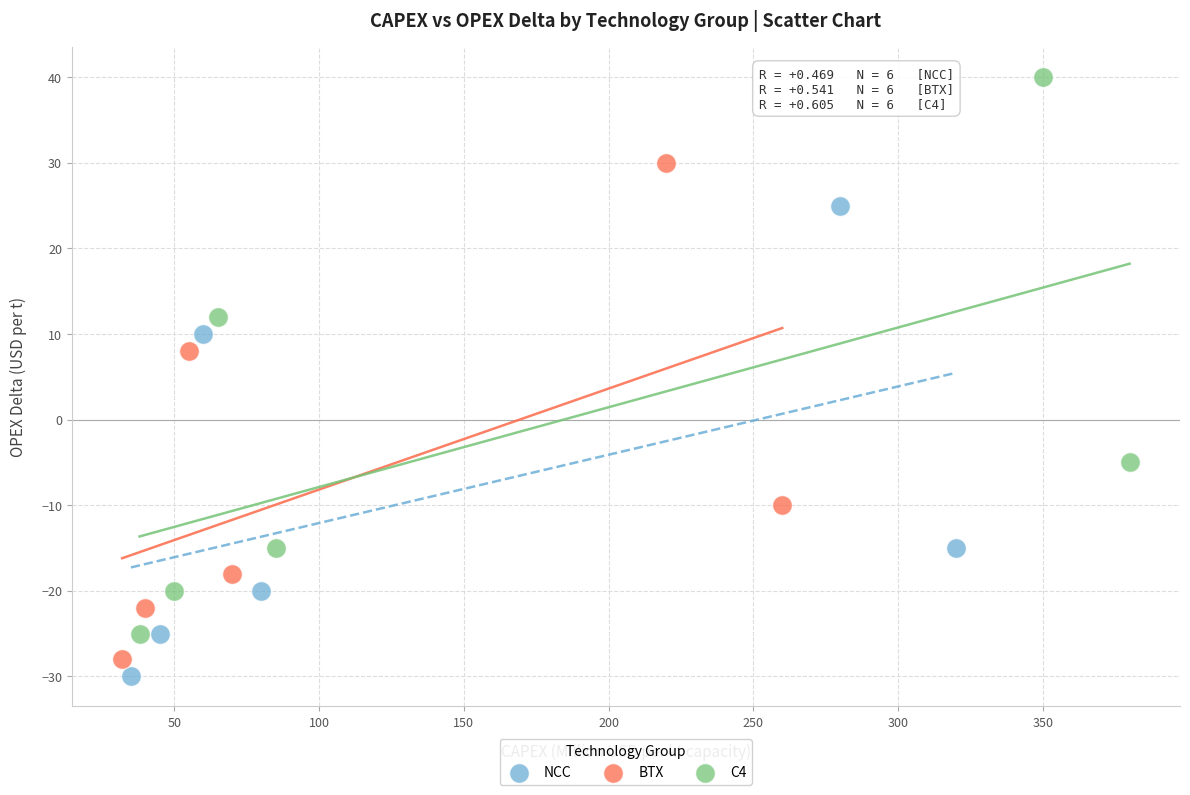

Which series has the widest spread of Y values?

C4